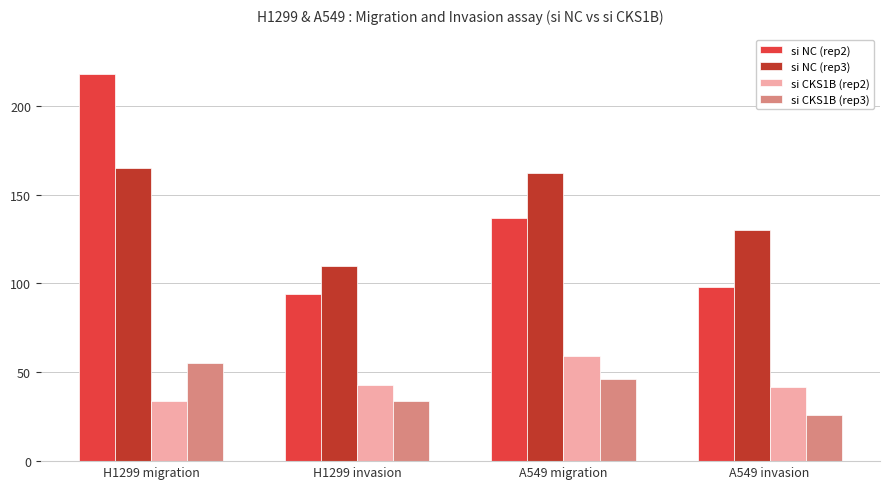

Which category has the highest value in the si CKS1B (rep3) series?

H1299 migration